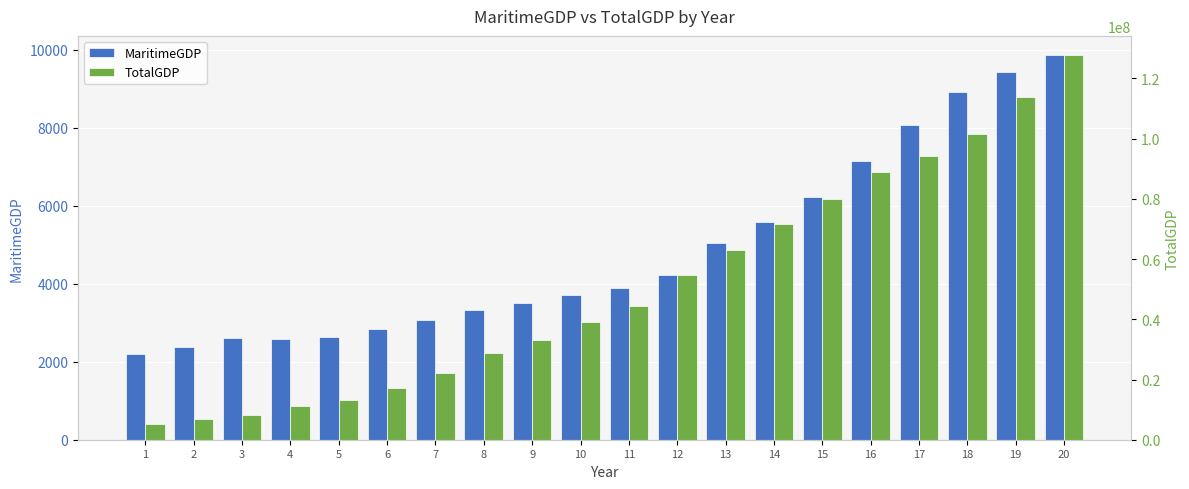

At which category is the sum across all series the highest?

20